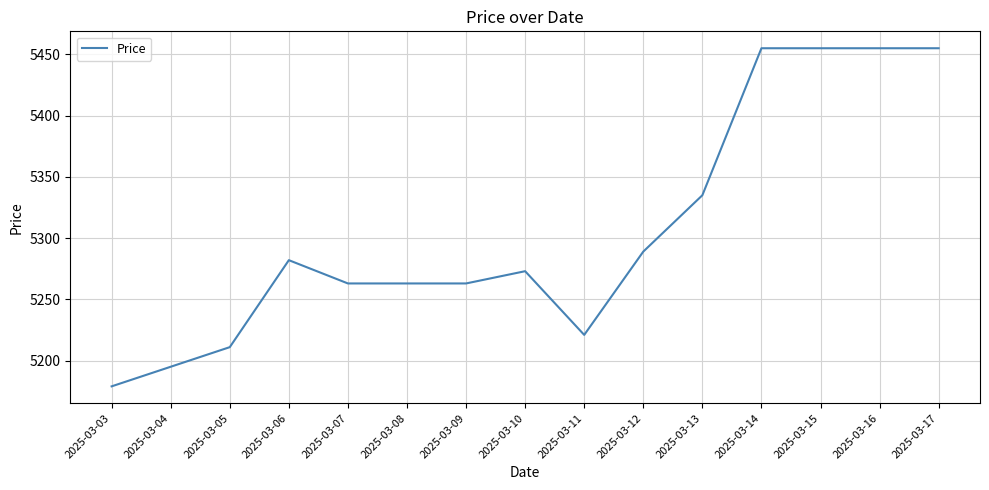

What is the greatest value displayed?

5455